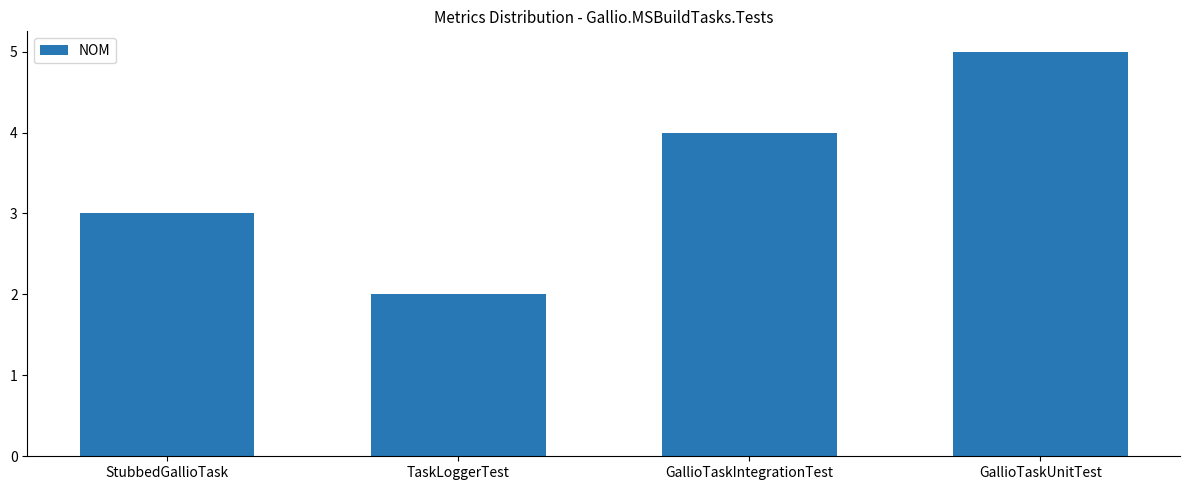

The chart shows a value of 7 at GallioTaskIntegrationTest. True or false?

False